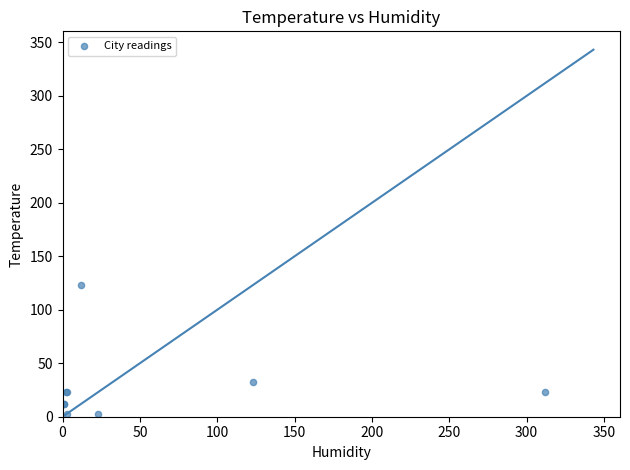

What Y value in the scatter plot is closest to 63?

32